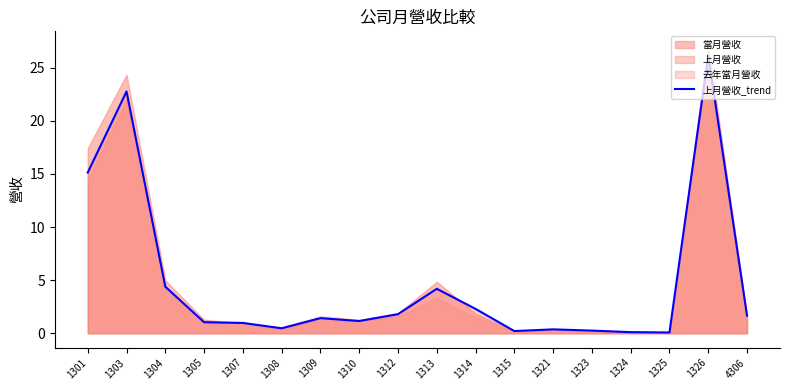

What is the average value?

4.7